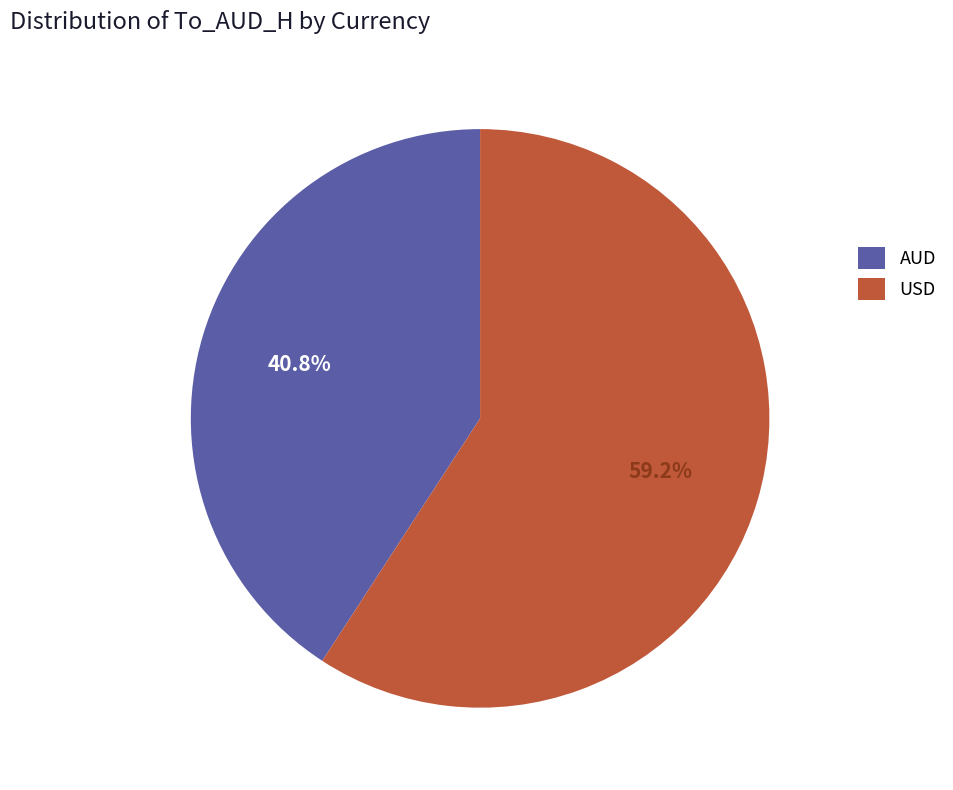

Rank the categories by value from lowest to highest.

AUD, USD